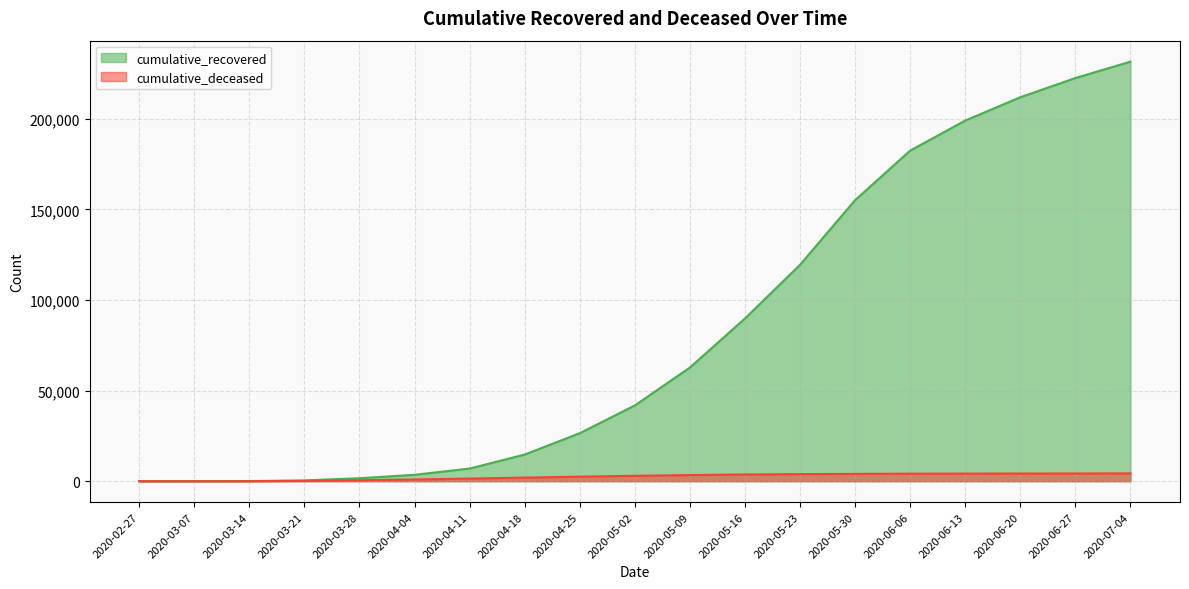

How many lines are shown in the chart?

2